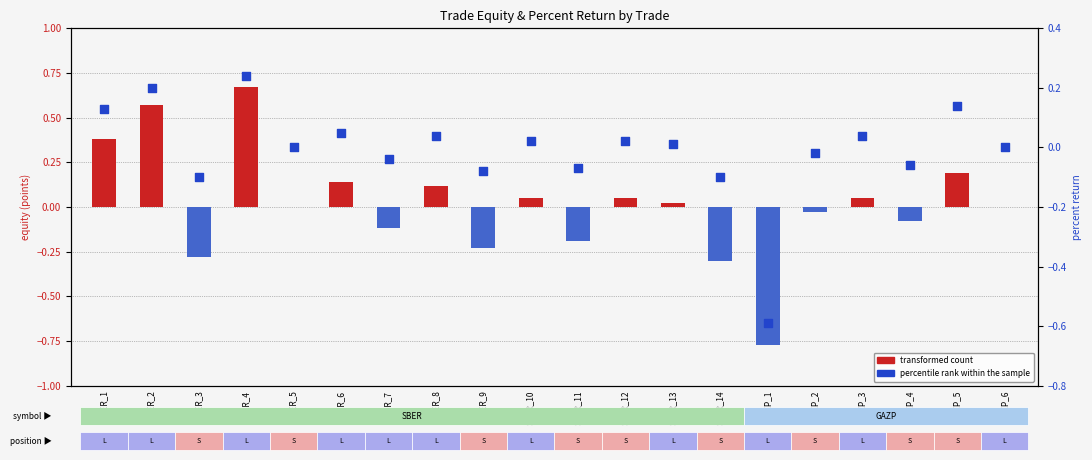

Which series contains the highest Y value?

transformed count